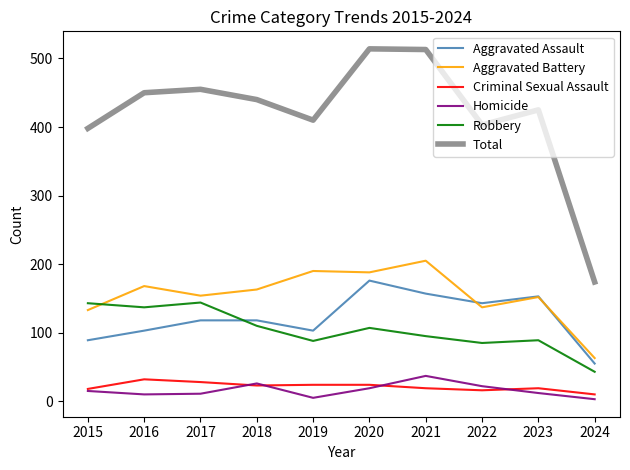

Which series changed the most between 2019 and 2024?

Total